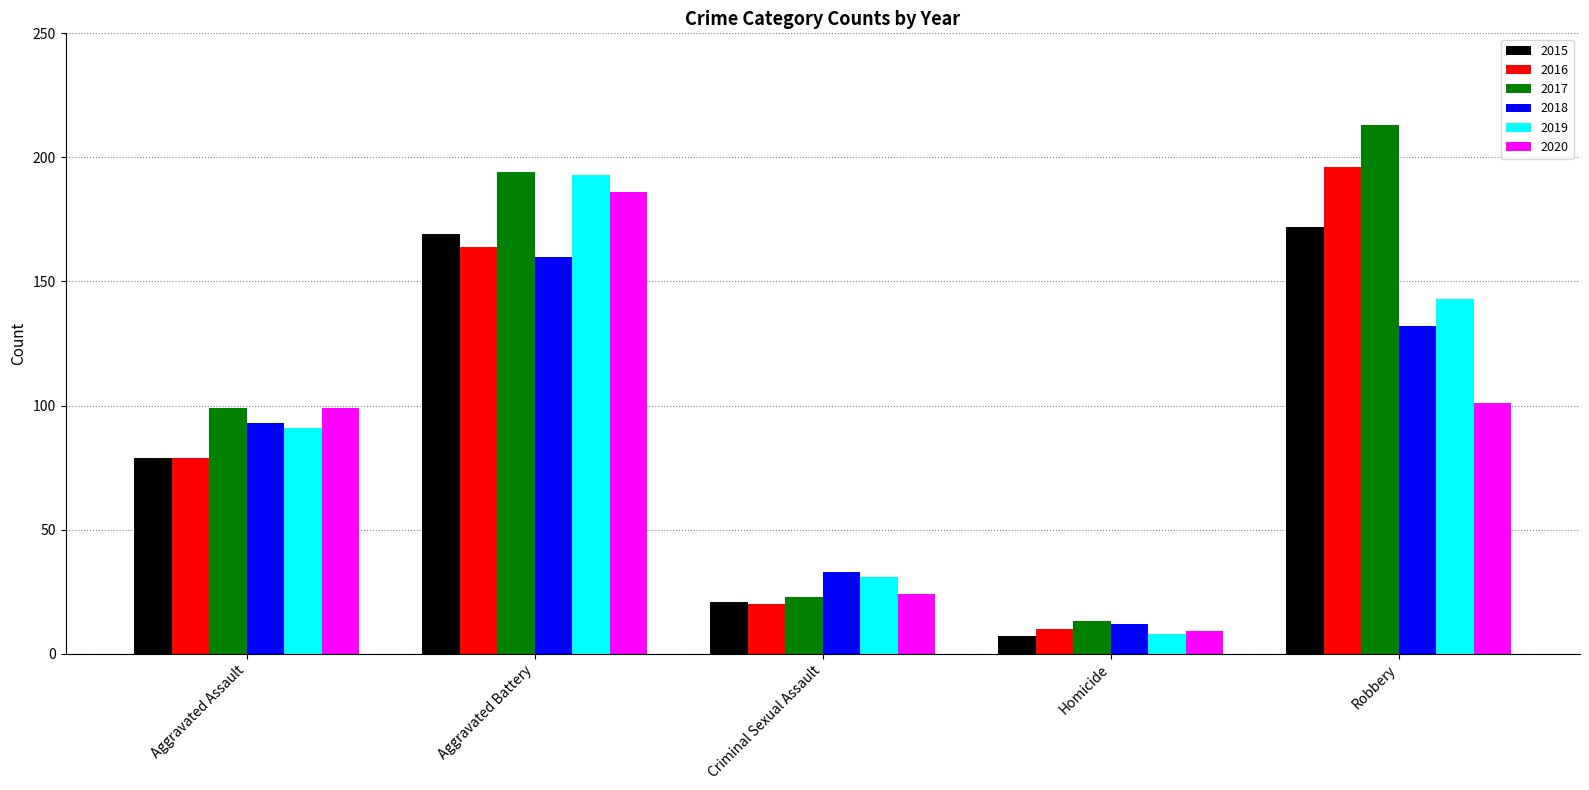

The value of 2015 at Homicide is 7. True or false?

True